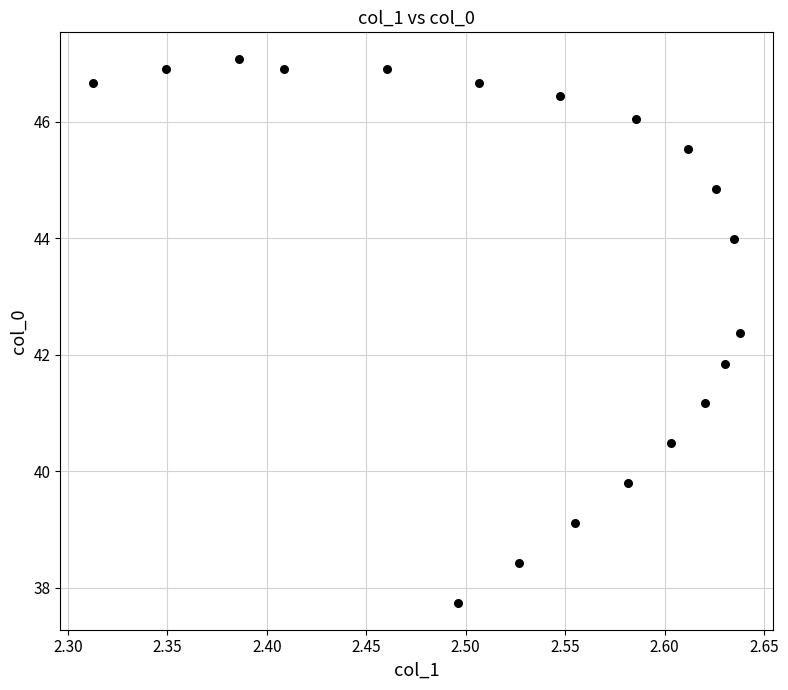

What is the range of X values (max minus min)?

0.3